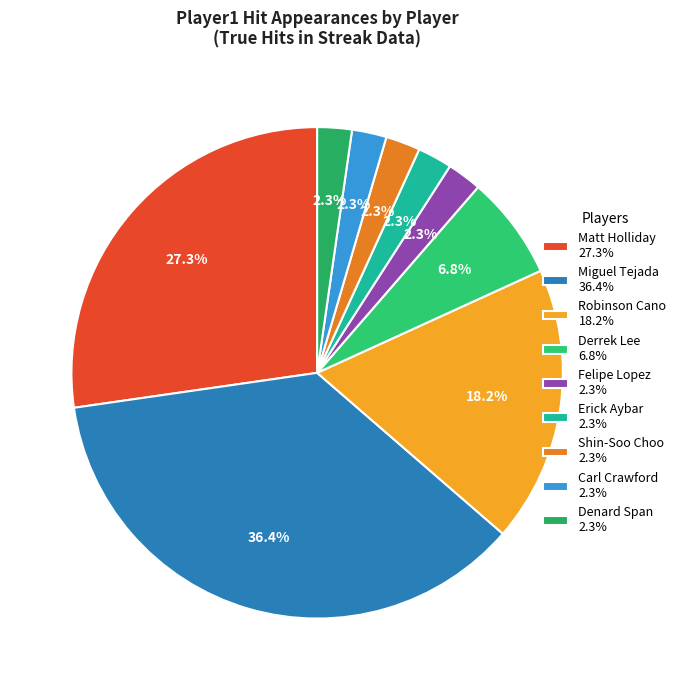

Rank the categories by value from lowest to highest.

Felipe Lopez, Erick Aybar, Shin-Soo Choo, Carl Crawford, Denard Span, Derrek Lee, Robinson Cano, Matt Holliday, Miguel Tejada